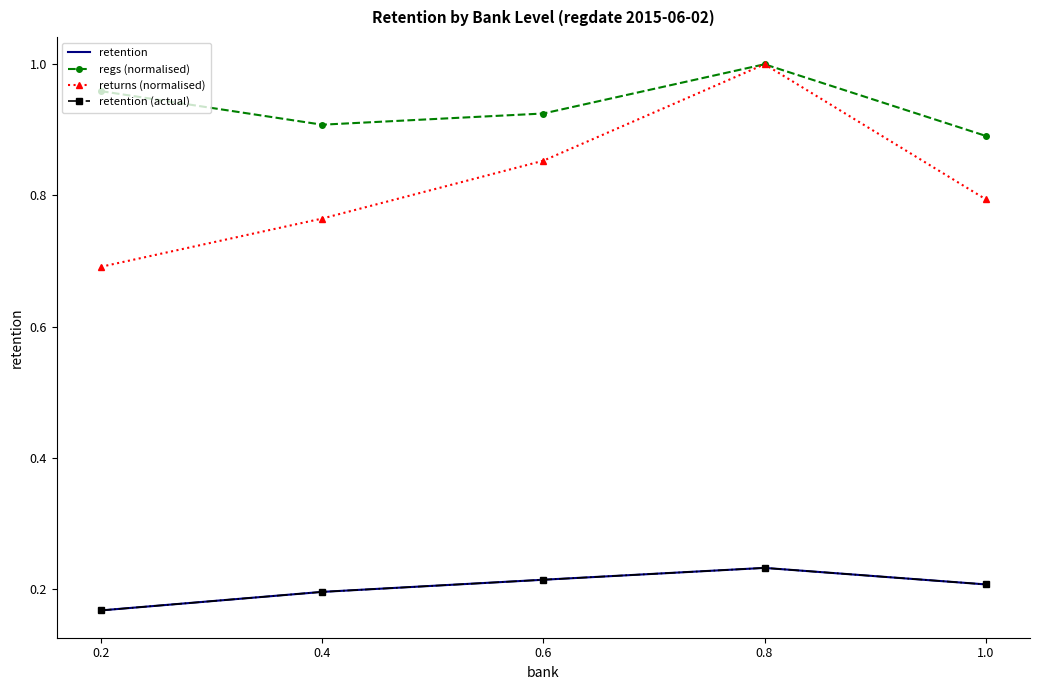

True or false: regs (normalised) and retention intersect in this chart.

False